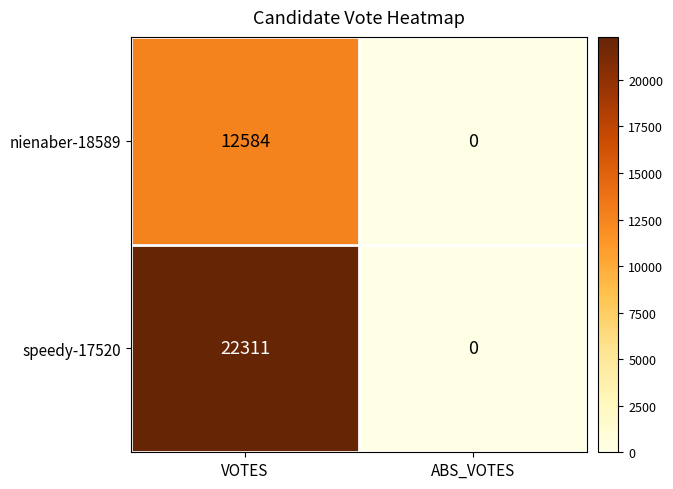

At which label is speedy-17520 closest to 11155?

ABS_VOTES